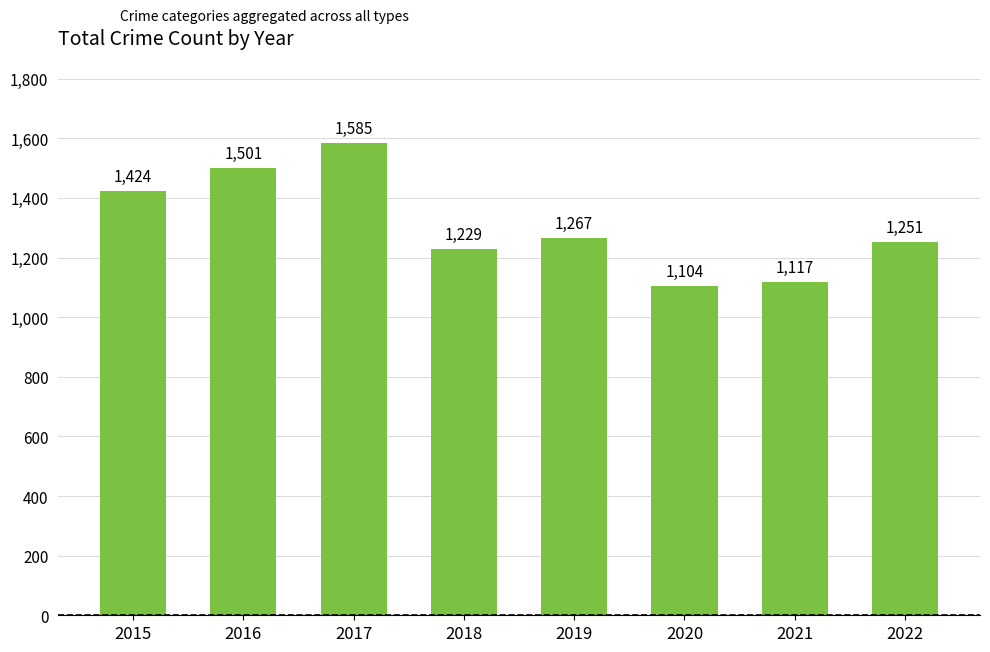

At which category does the chart reach its minimum across all series?

2020